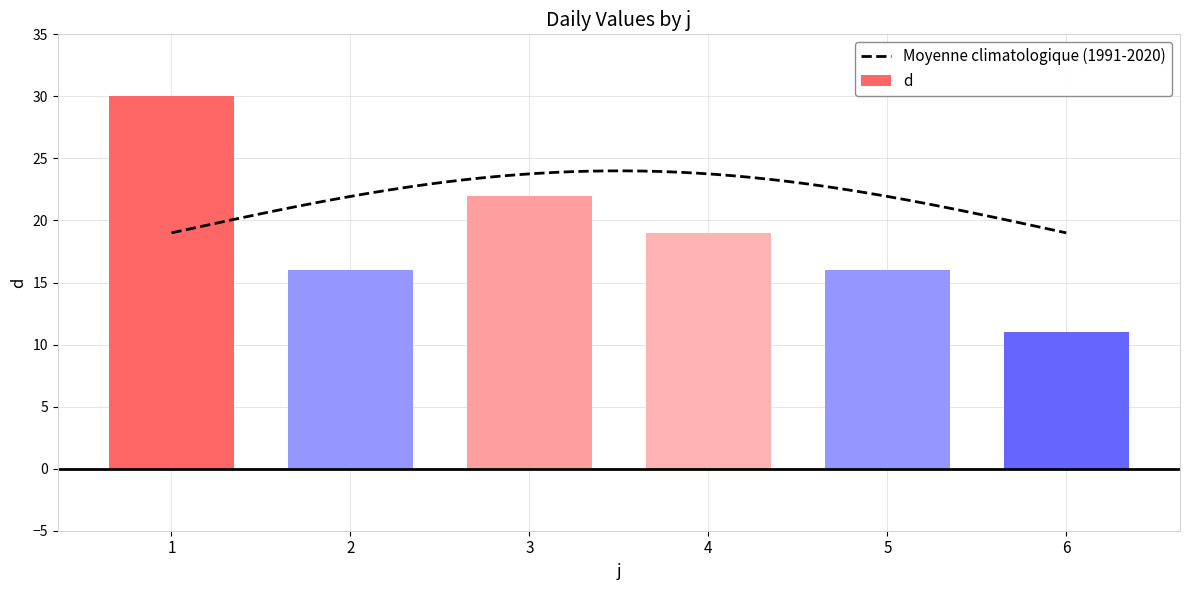

Is it true that the value at 6 is 18?

False